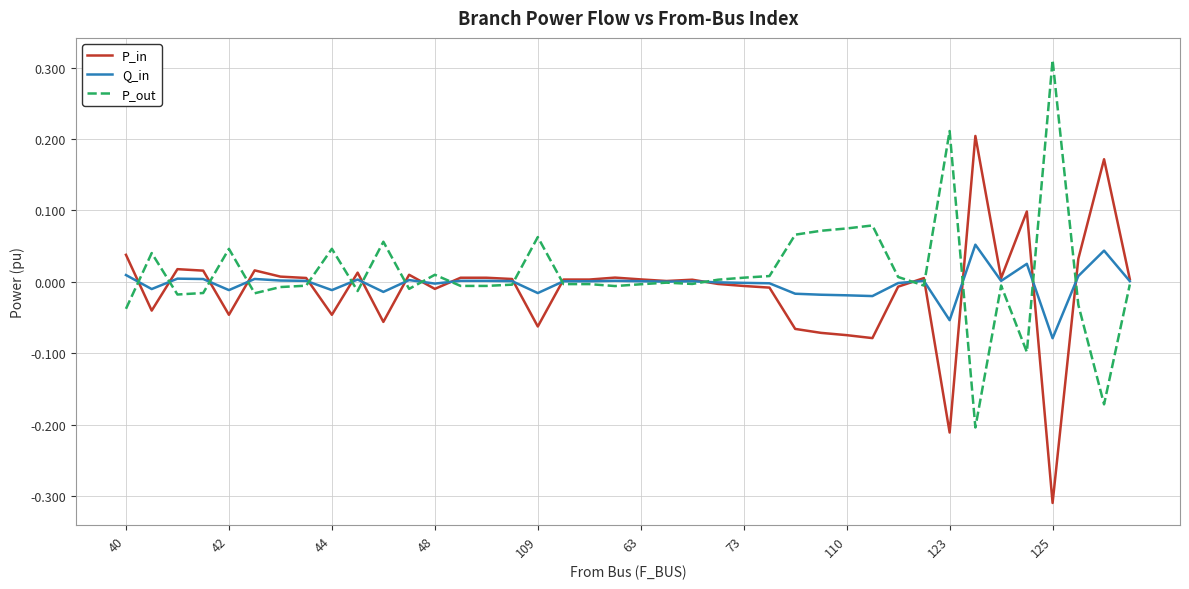

Rank the series by their maximum value, from lowest to highest.

Q_in, P_in, P_out